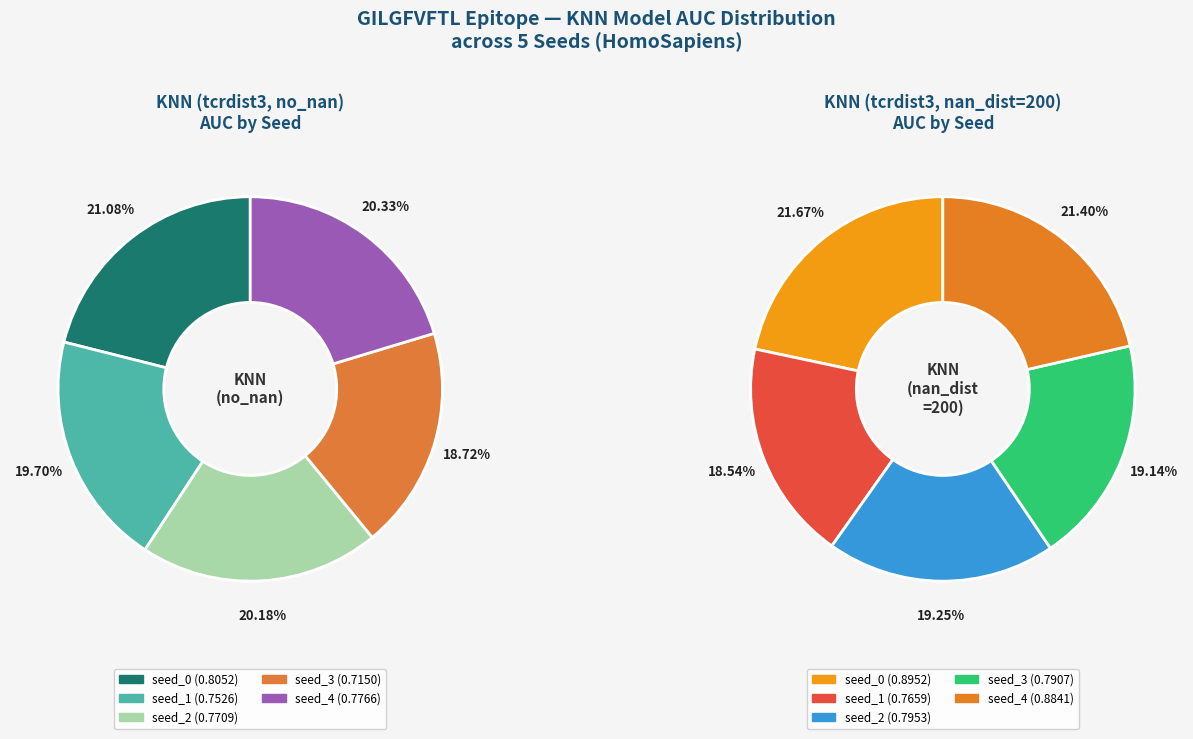

Combined, do seed_3 and seed_2 account for over 50%?

No